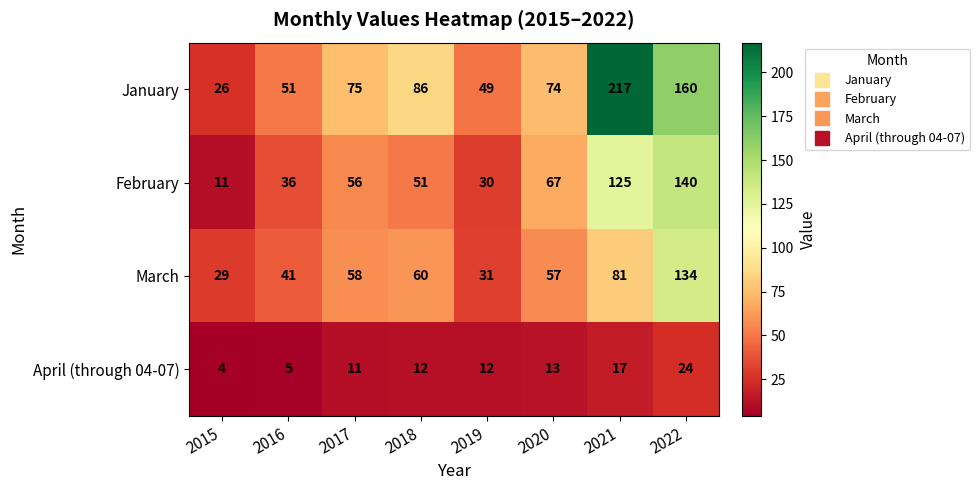

How many data points in April (through 04-07) are less than 12?

3